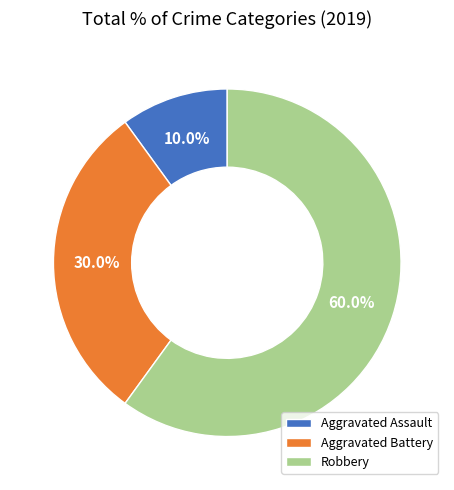

What is the largest slice in the pie chart?

Robbery